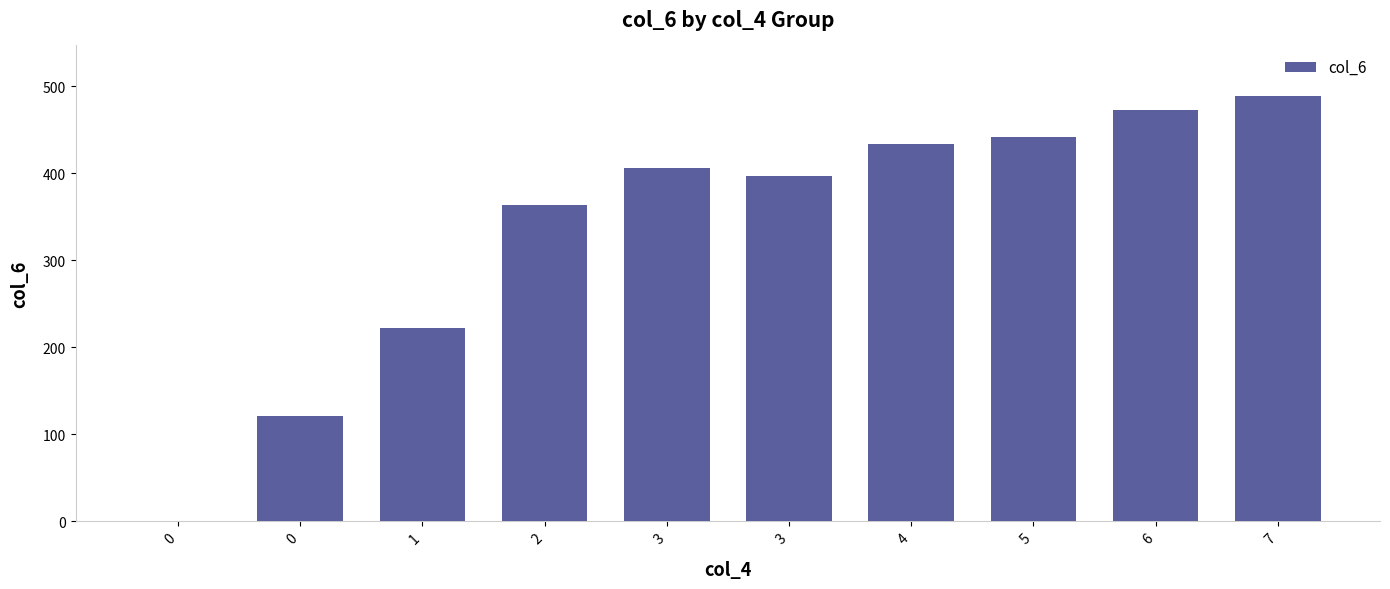

Are the bars horizontal?

No